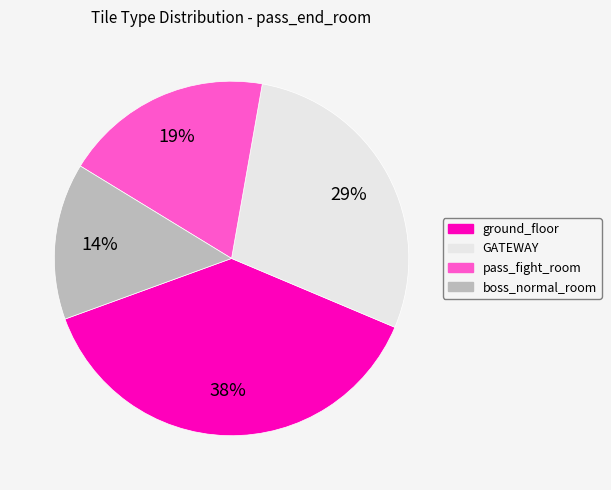

Which has a higher value, boss_normal_room or ground_floor?

ground_floor